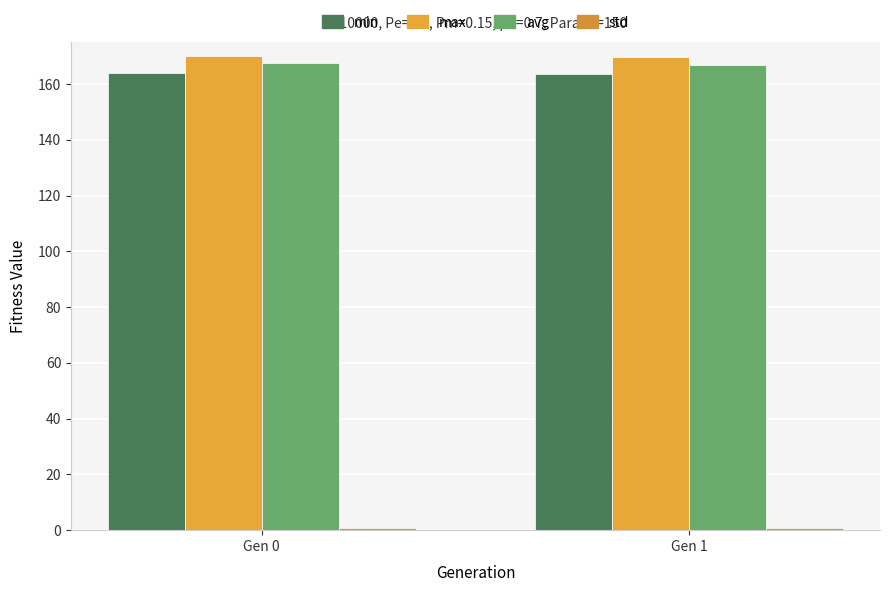

Rank the series at Gen 1 from lowest to highest value.

std, min, avg, max